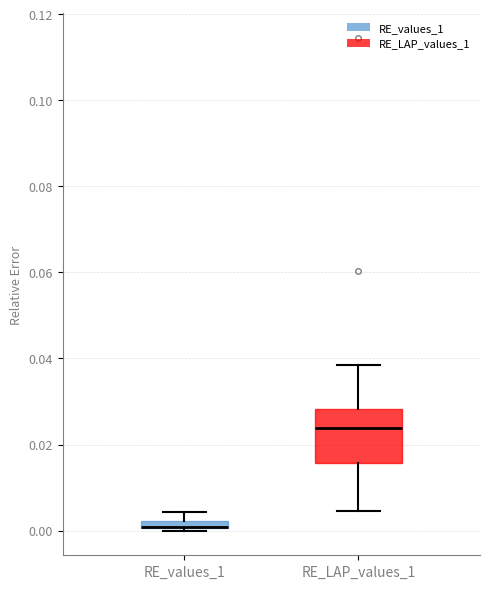

Which box is the tallest, from its lower edge to its upper edge?

RE_LAP_values_1